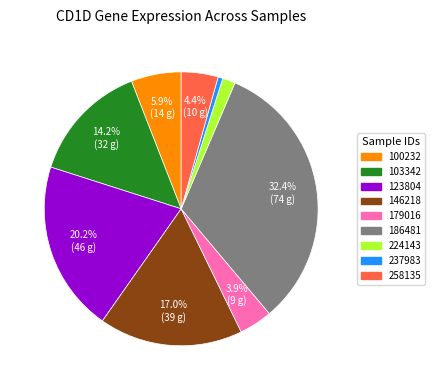

Does any single category account for the majority?

No